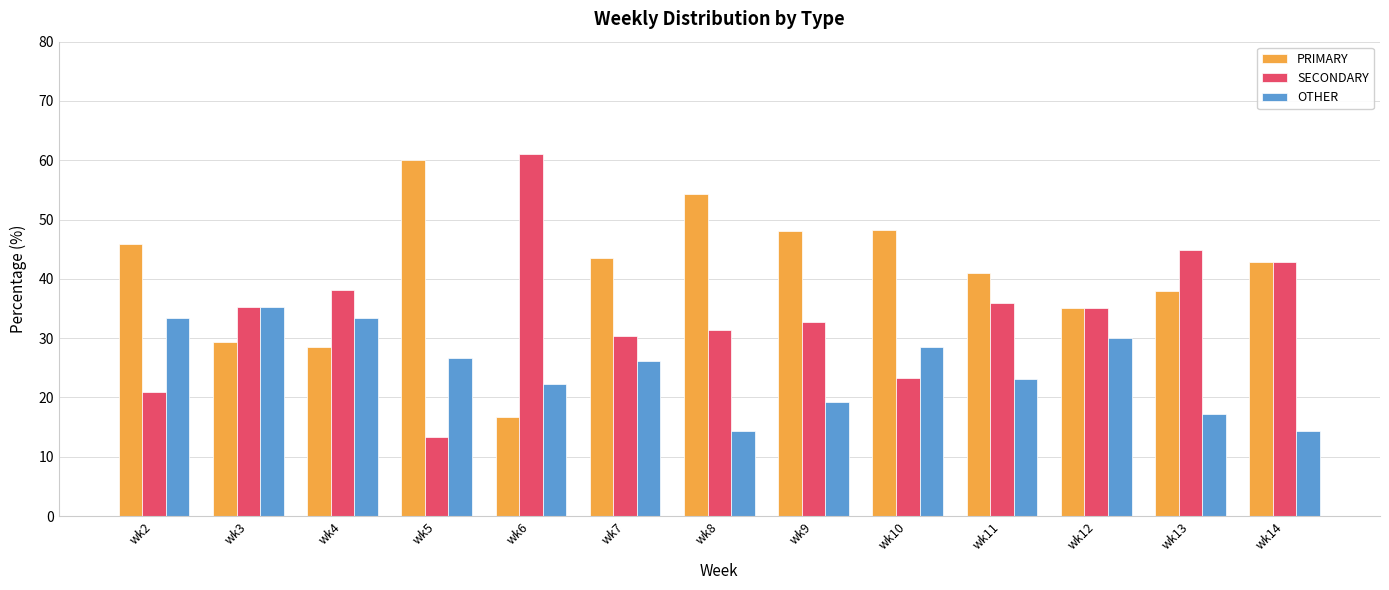

At which label does OTHER reach its peak?

wk3